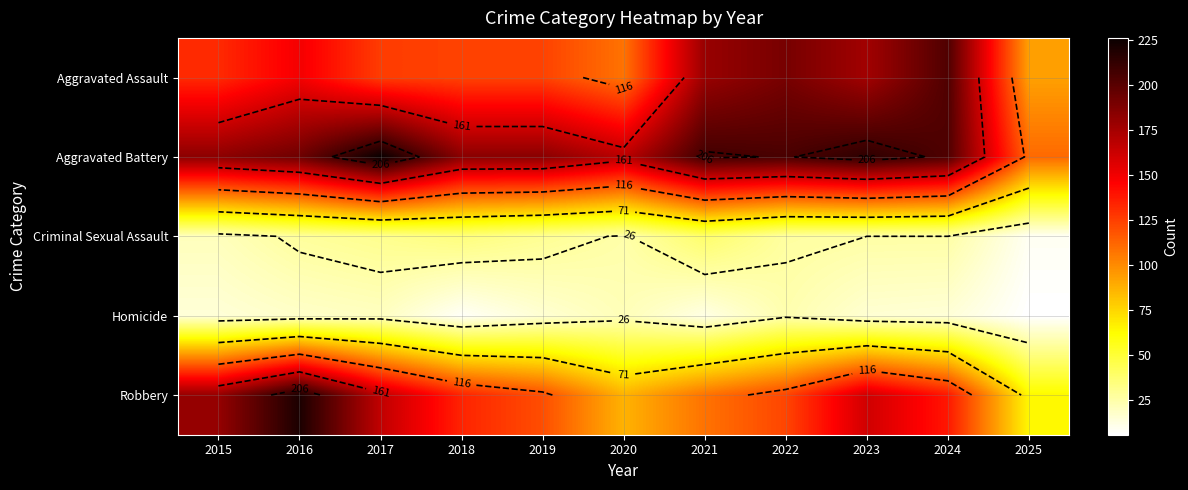

Read the Robbery value at 2018, to the nearest 5.

135